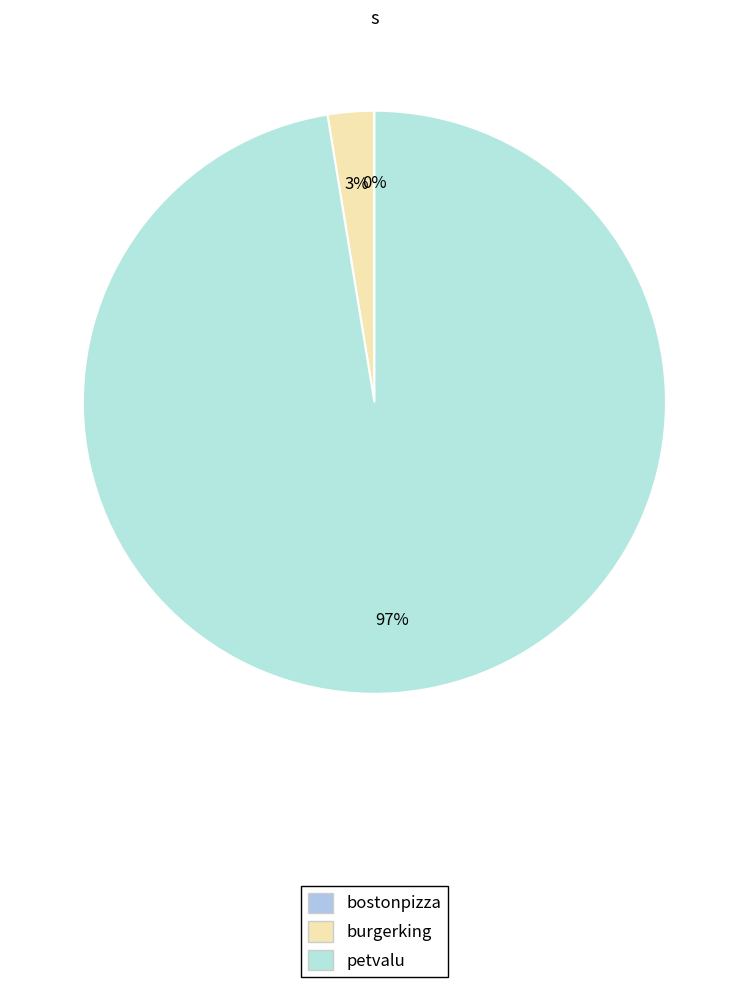

The bostonpizza slice represents 1% of the pie. True or false?

False